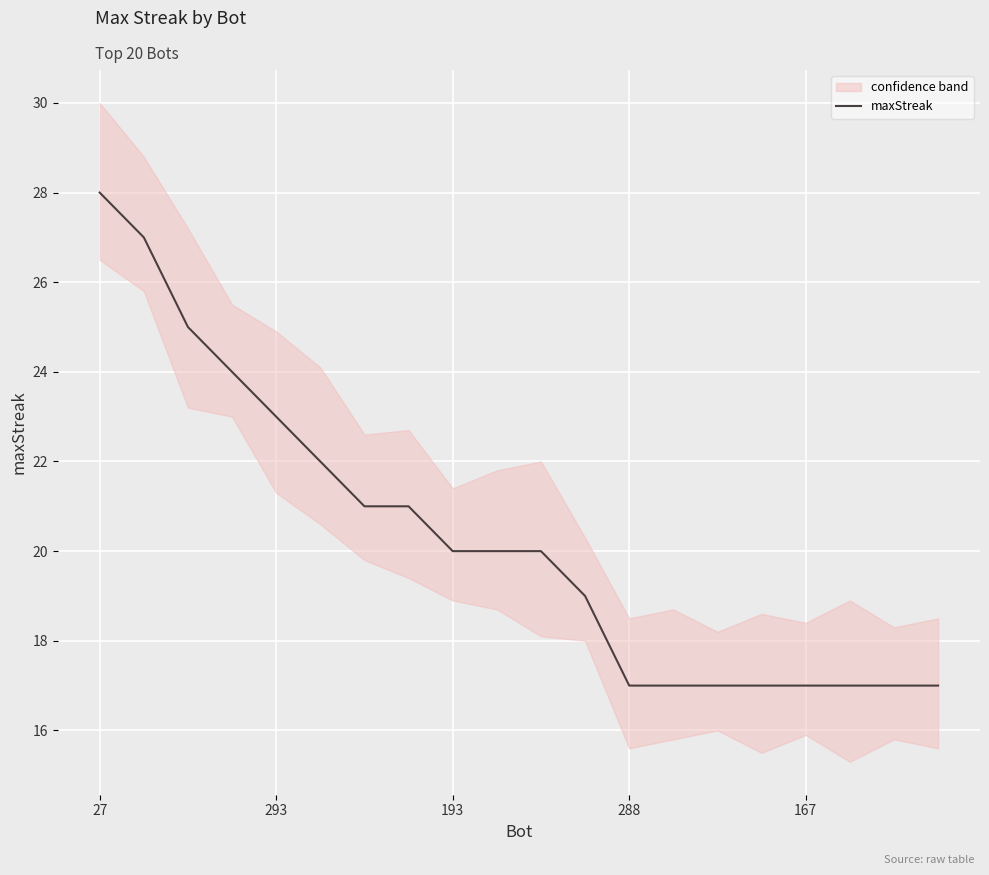

What is the minimum value for maxStreak?

17